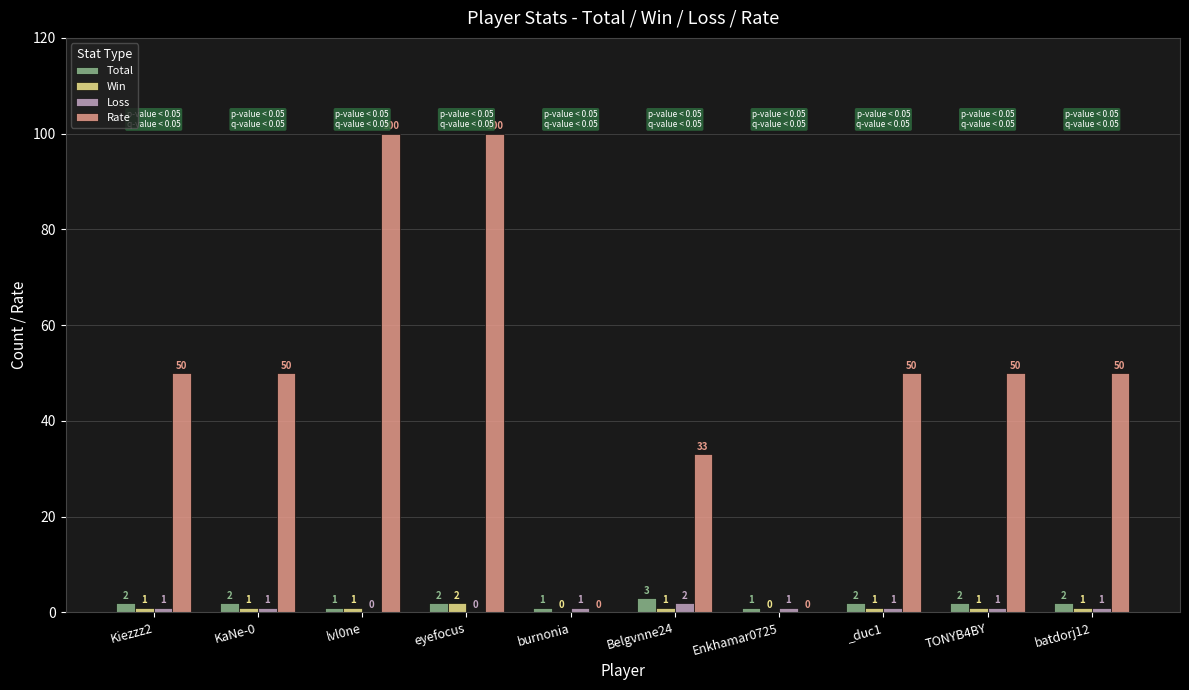

What is the total value across all series at TONYB4BY?

54